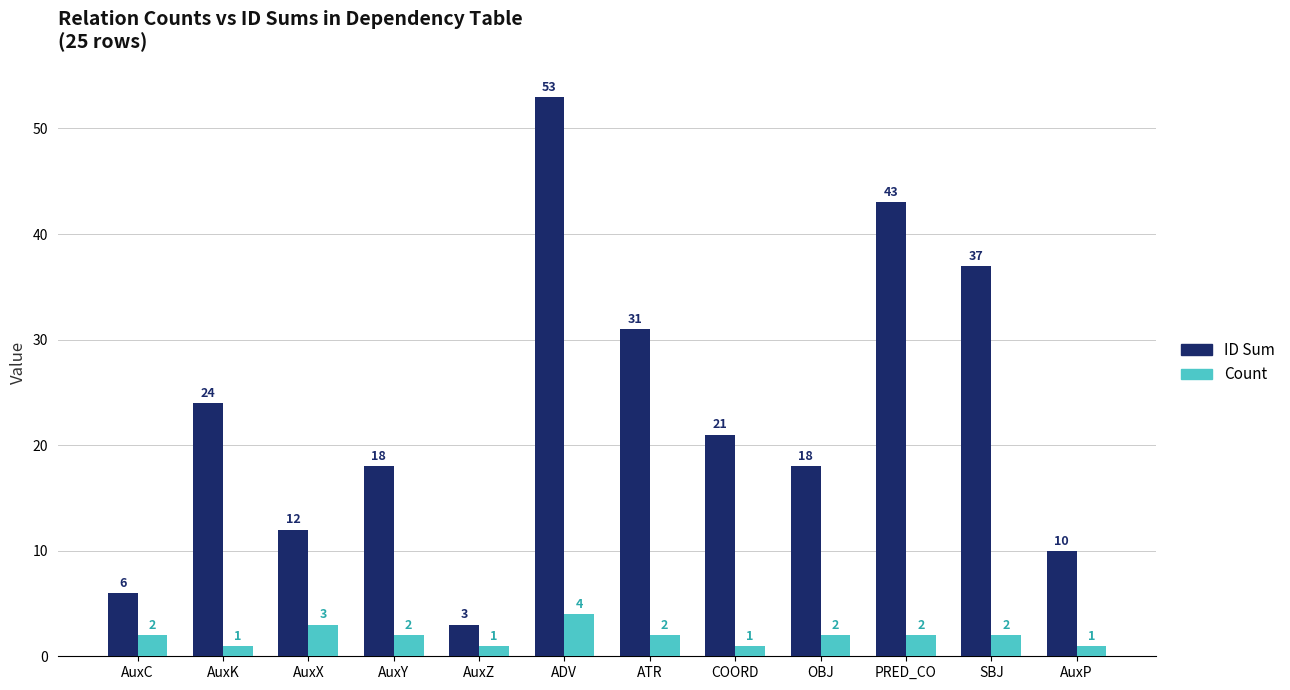

The ID Sum series shows 43 at PRED_CO. True or false?

True